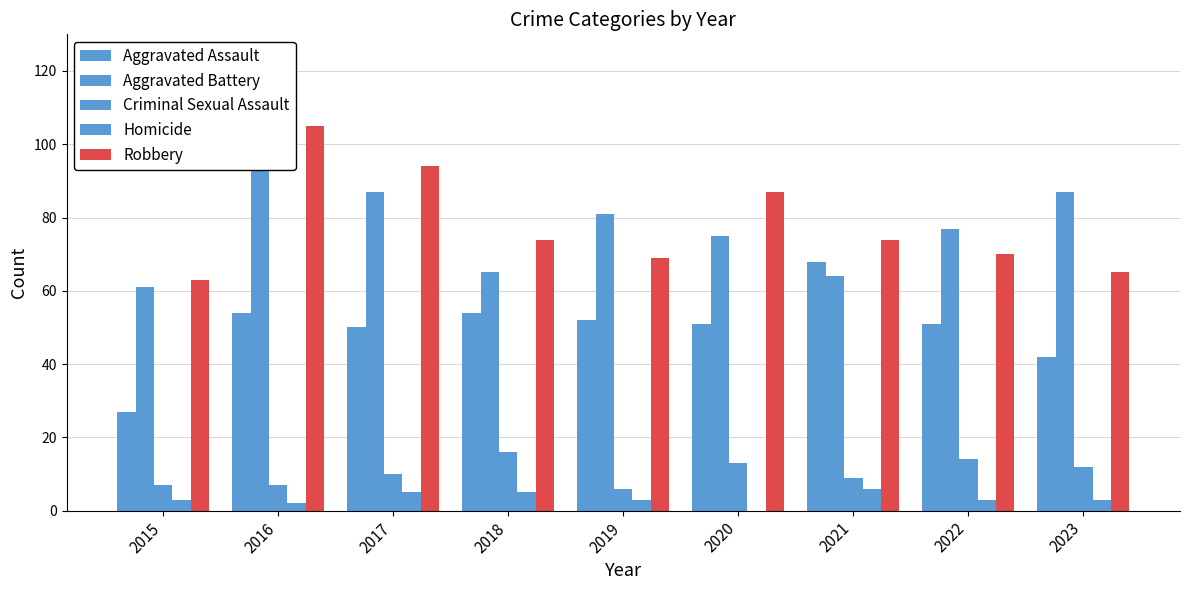

Which series has the largest range (max minus min)?

Robbery